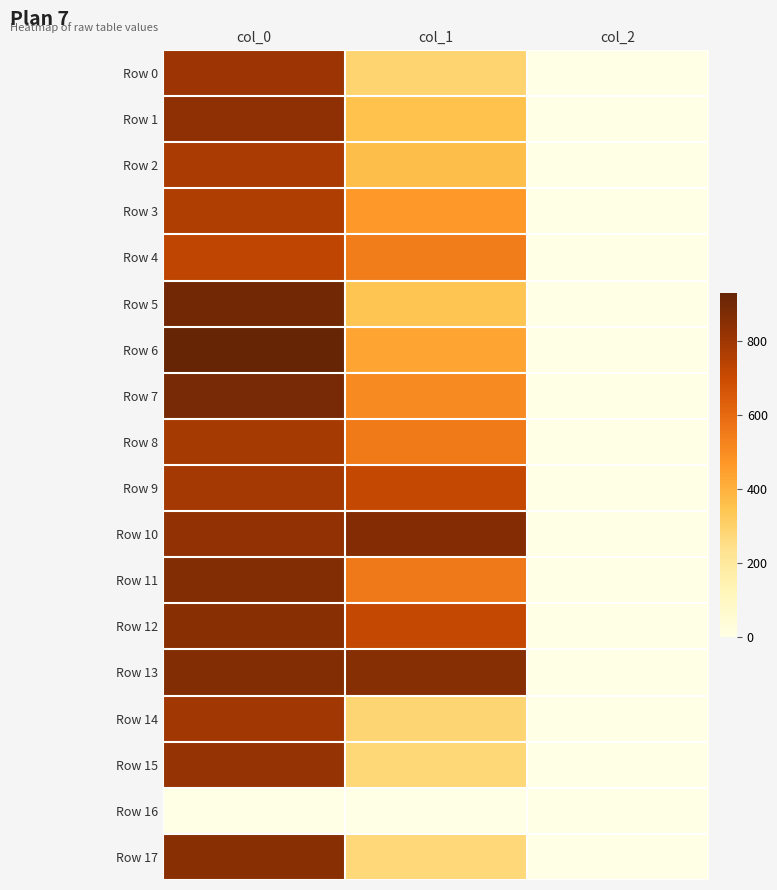

Reading right to left, transcribe all the data shown in this chart.

Row 0: col_2=2.0	col_1=290.2	col_0=803.3
Row 1: col_2=2.0	col_1=354.4	col_0=836.7
Row 2: col_2=2.0	col_1=361.1	col_0=776.7
Row 3: col_2=2.0	col_1=462.4	col_0=760.0
Row 4: col_2=2.0	col_1=543.4	col_0=730.0
Row 5: col_2=2.0	col_1=344.2	col_0=900.0
Row 6: col_2=2.0	col_1=435.4	col_0=930.0
Row 7: col_2=2.0	col_1=506.2	col_0=886.7
Row 8: col_2=2.0	col_1=553.5	col_0=783.3
Row 9: col_2=2.0	col_1=715.5	col_0=786.7
Row 10: col_2=2.0	col_1=860.6	col_0=830.0
Row 11: col_2=2.0	col_1=556.9	col_0=863.3
Row 12: col_2=2.0	col_1=712.1	col_0=850.0
Row 13: col_2=2.0	col_1=857.2	col_0=863.3
Row 14: col_2=2.0	col_1=283.5	col_0=793.3
Row 15: col_2=2.0	col_1=276.8	col_0=820.0
Row 16: col_2=0.0	col_1=0.0	col_0=0.0
Row 17: col_2=2.0	col_1=273.4	col_0=850.0